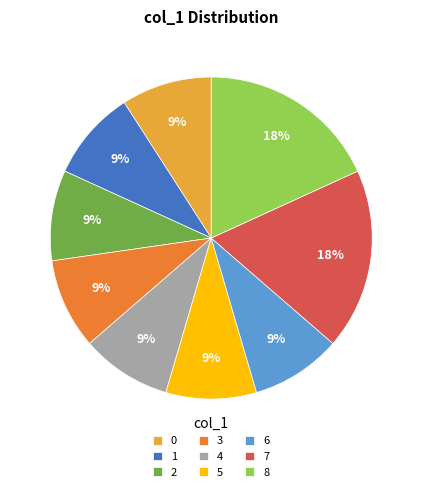

How many segments does this pie chart have?

9